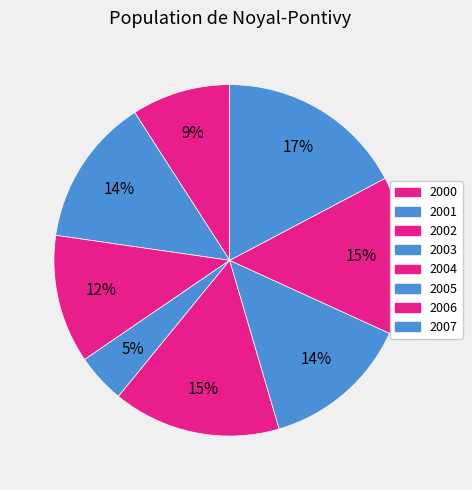

Count the number of slices in the pie.

8